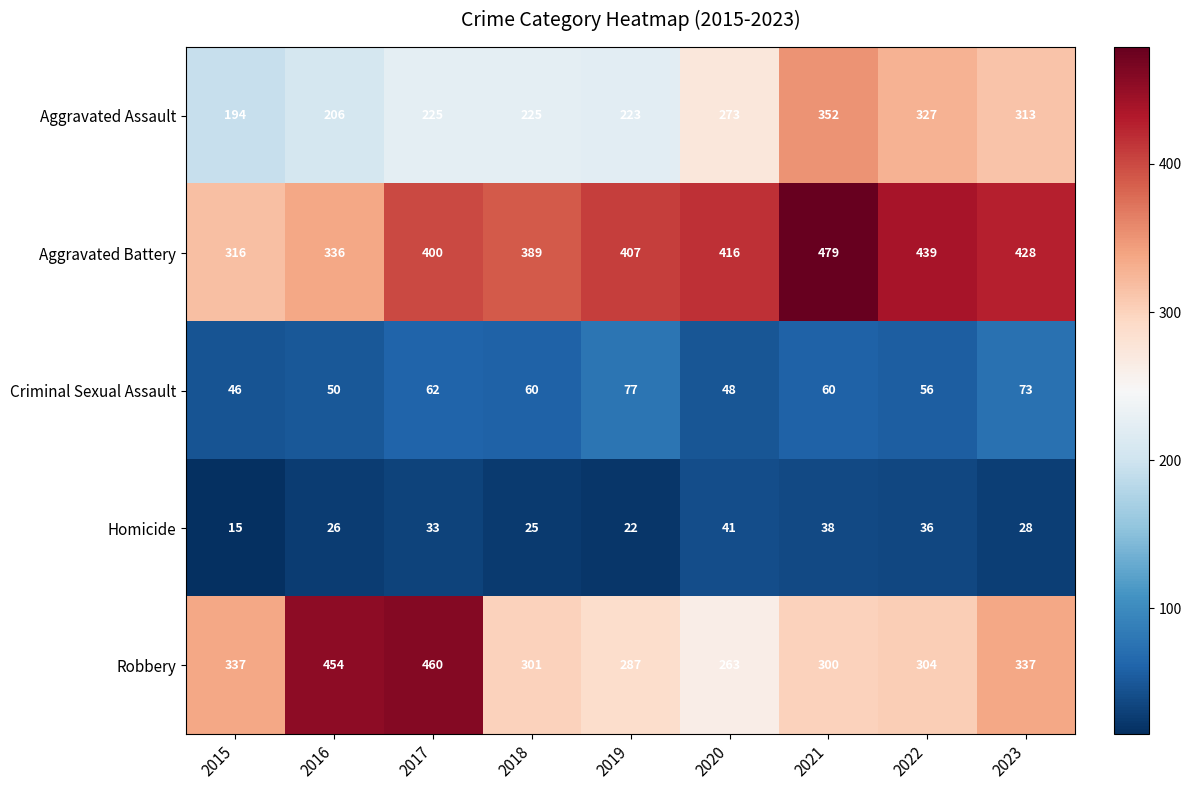

Is the value of Homicide at 2016 greater than the value of Robbery at 2016?

No